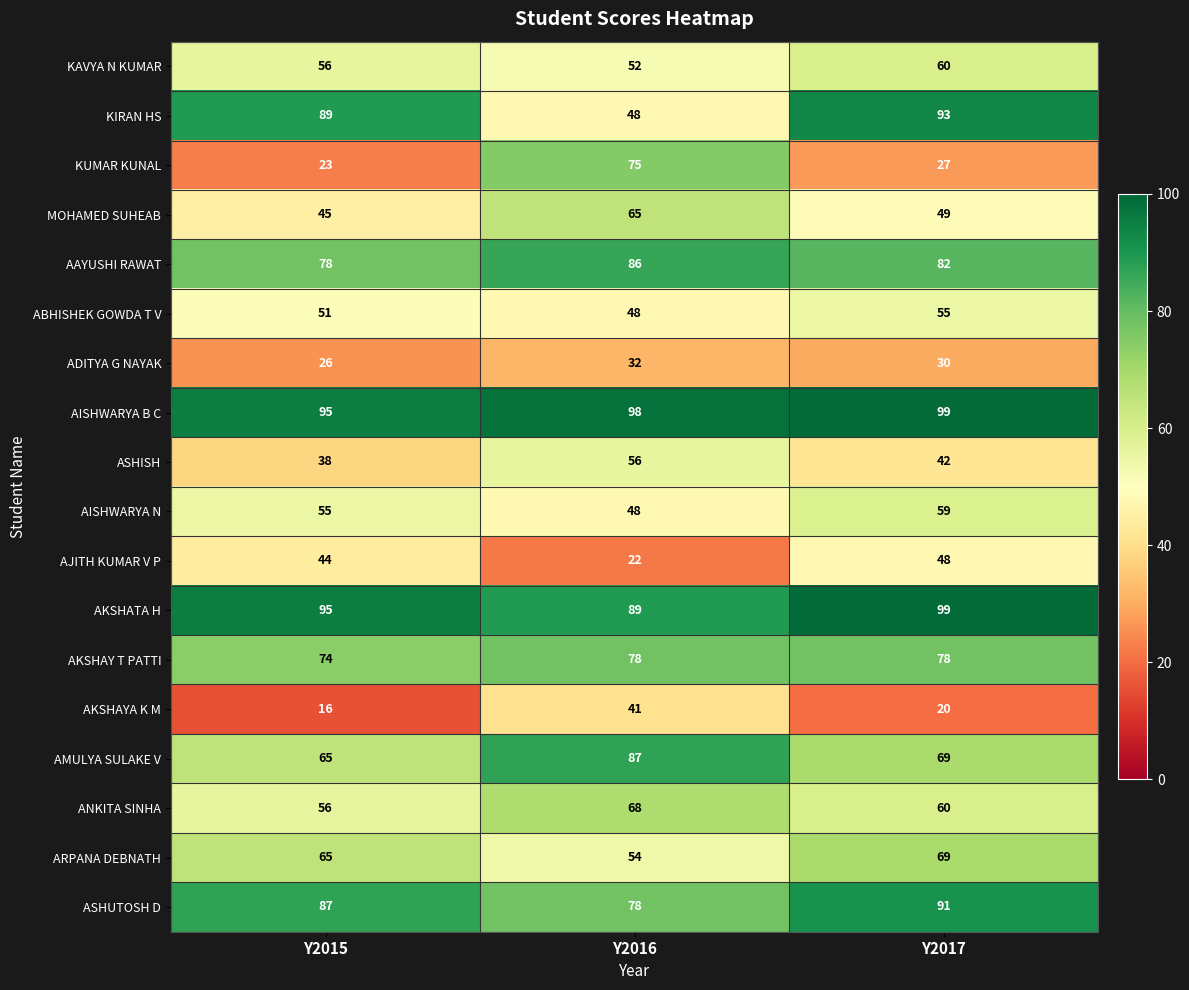

Which series has the largest range (max minus min)?

KUMAR KUNAL